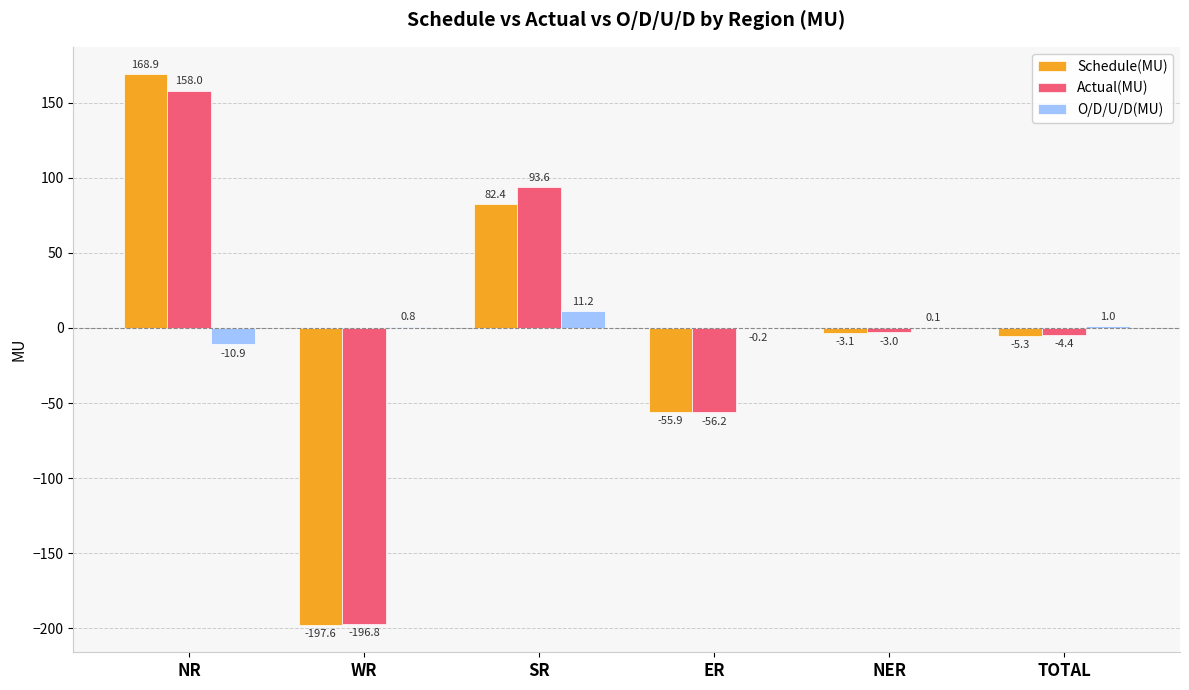

What are all the series names shown in the legend?

Schedule(MU), Actual(MU), O/D/U/D(MU)